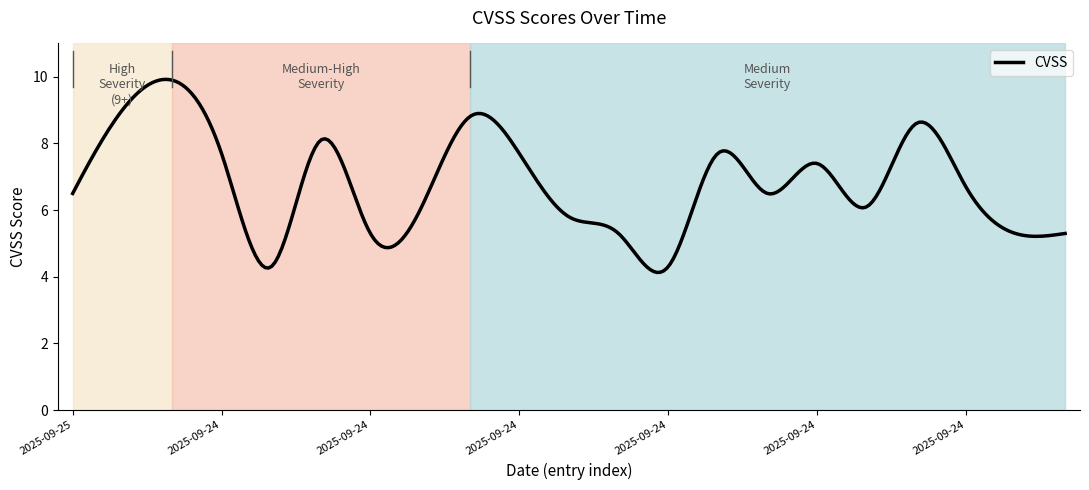

What is the minimum value shown in the chart?

4.1